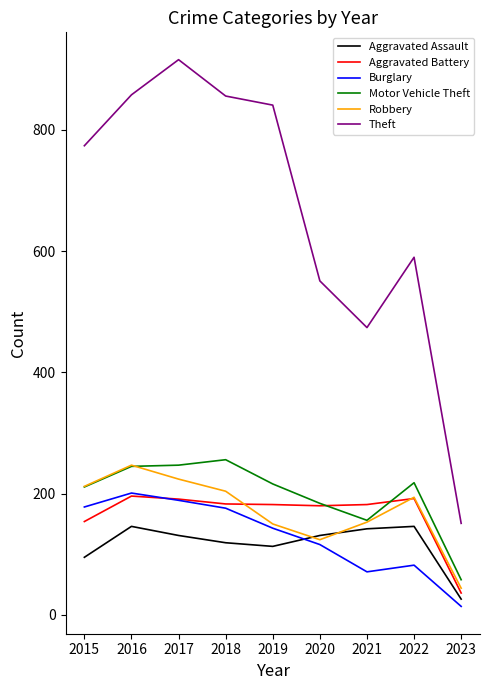

The value of Aggravated Battery at 2018 is 262. True or false?

False